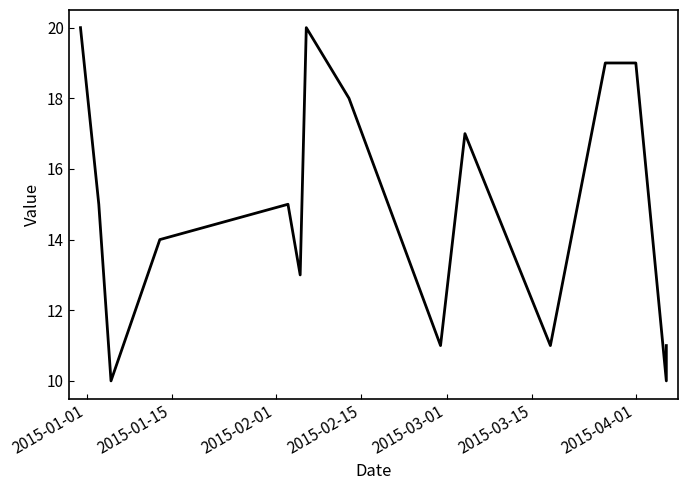

What is the ratio of the value at 2015-03-15 to the value at 2015-04-01?

0.7